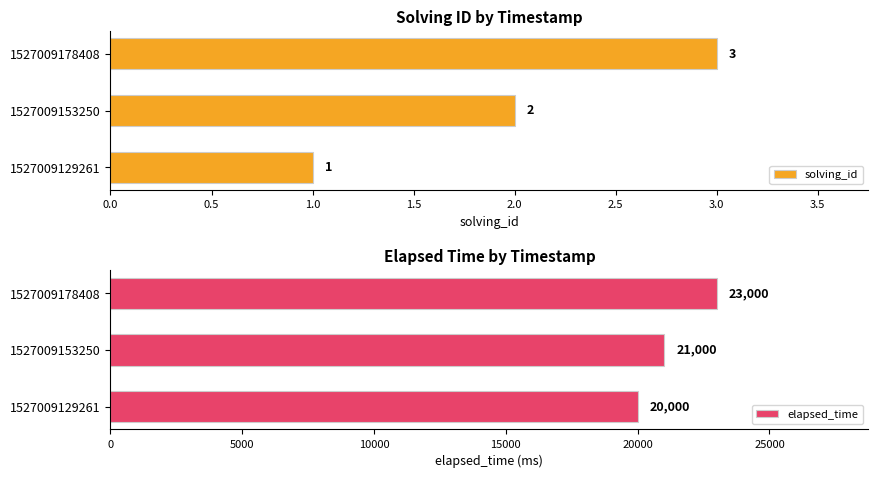

What is the highest value of the solving_id series?

3